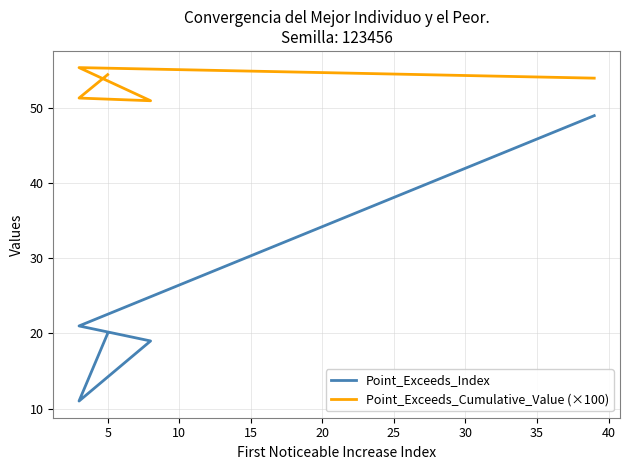

The value of Point_Exceeds_Index at 10 is 6.6. True or false?

False